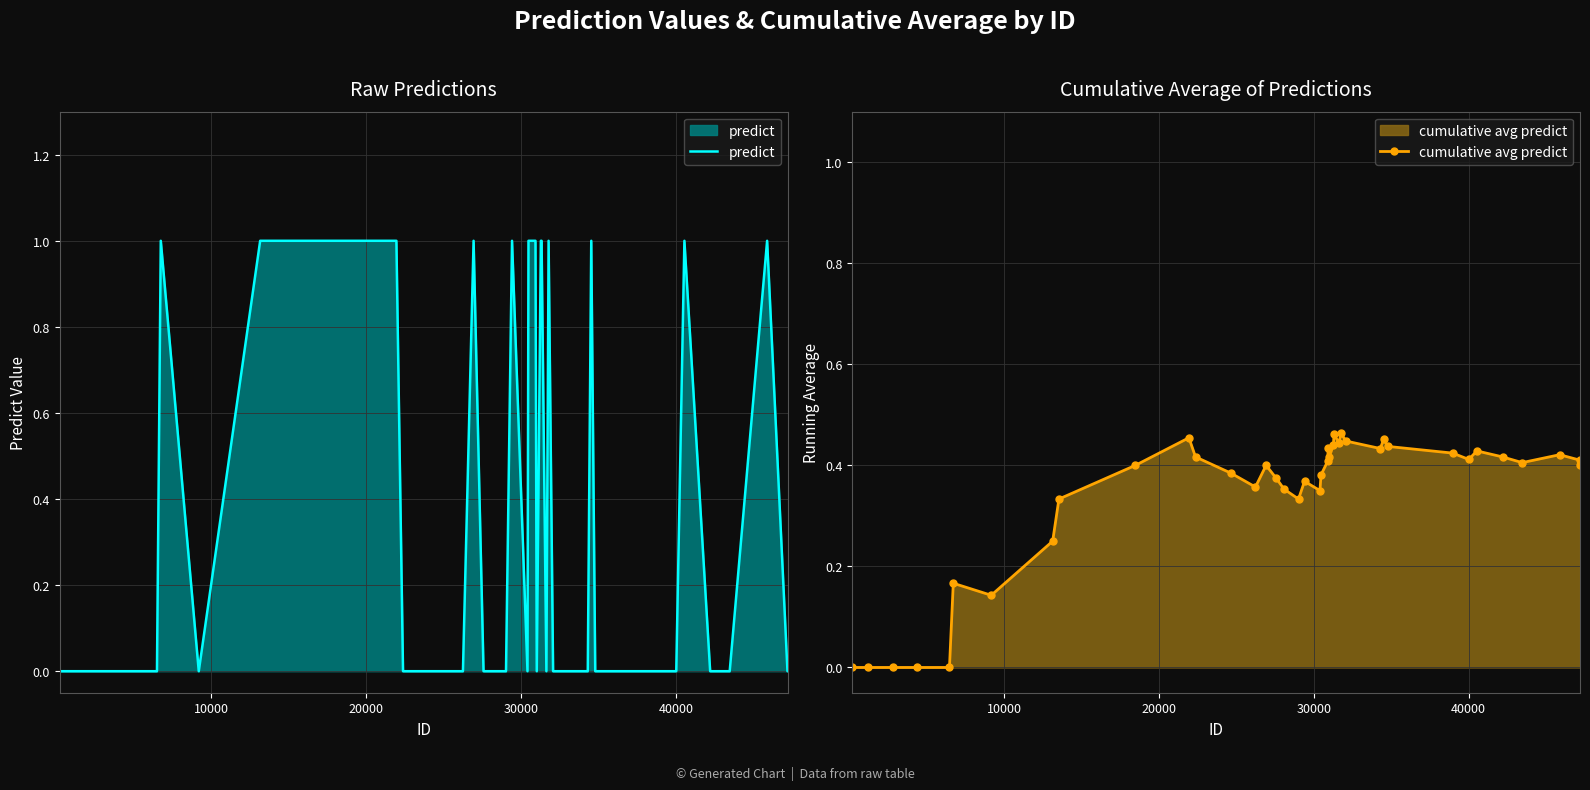

How many data points does each series have?

40